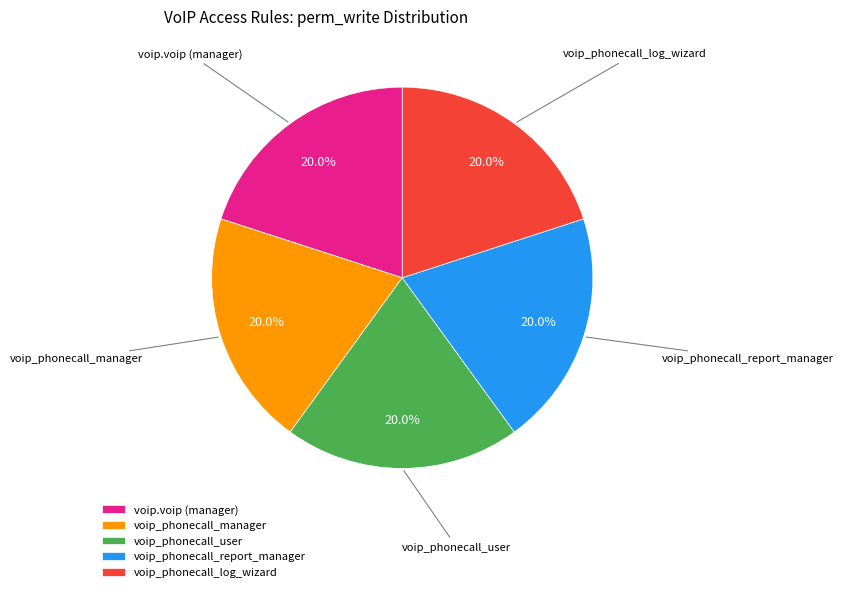

Does any single category account for the majority?

No